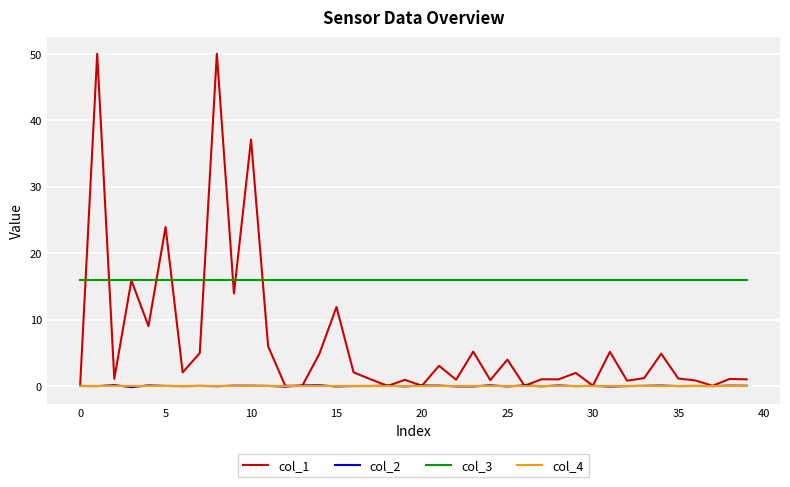

Which series has the largest total across all categories?

col_3